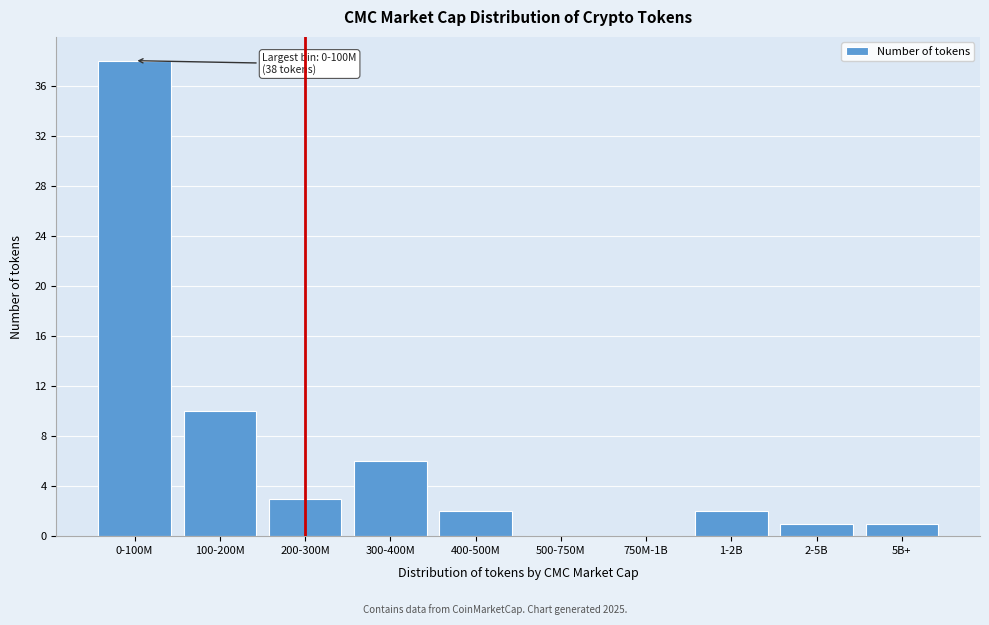

Reading left to right, what are all the values shown in this chart?

0-100M=38	100-200M=10	200-300M=3	300-400M=6	400-500M=2	500-750M=0	750M-1B=0	1-2B=2	2-5B=1	5B+=1